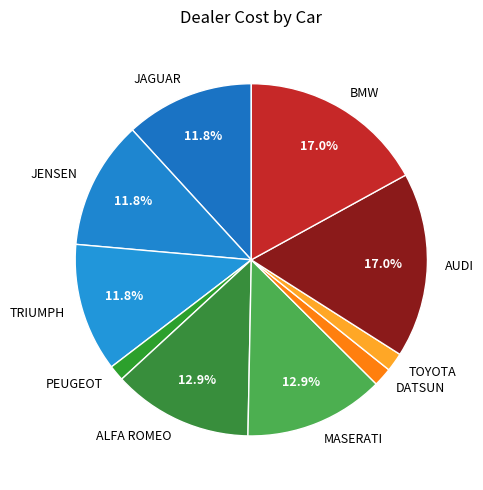

How many segments does this pie chart have?

10